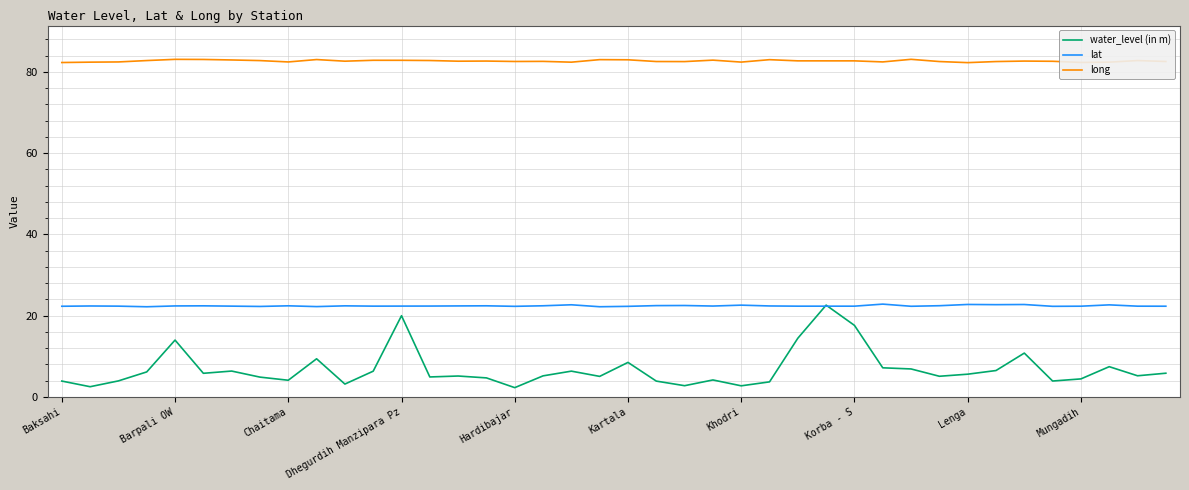

True or false: long and lat intersect in this chart.

False